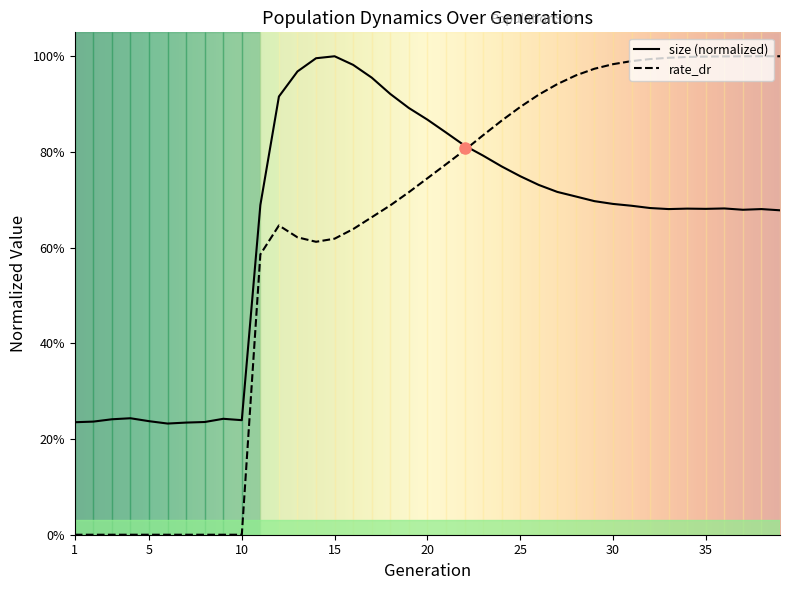

Reading right to left, transcribe all the data shown in this chart.

size: 0.7	0.7	0.7	0.7	0.7	0.7	0.7	0.7	0.7	0.7	0.7	0.7	0.7	0.7	0.7	0.8	0.8	0.8	0.8	0.9	0.9	0.9	1.0	1.0	1.0	1.0	1.0	0.9	0.7	0.2	0.2	0.2	0.2	0.2	0.2	0.2	0.2	0.2	0.2
rate_dr: 1.0	1.0	1.0	1.0	1.0	1.0	1.0	1.0	1.0	1.0	1.0	1.0	0.9	0.9	0.9	0.9	0.8	0.8	0.8	0.7	0.7	0.7	0.7	0.6	0.6	0.6	0.6	0.6	0.6	0.0	0.0	0.0	0.0	0.0	0.0	0.0	0.0	0.0	0.0